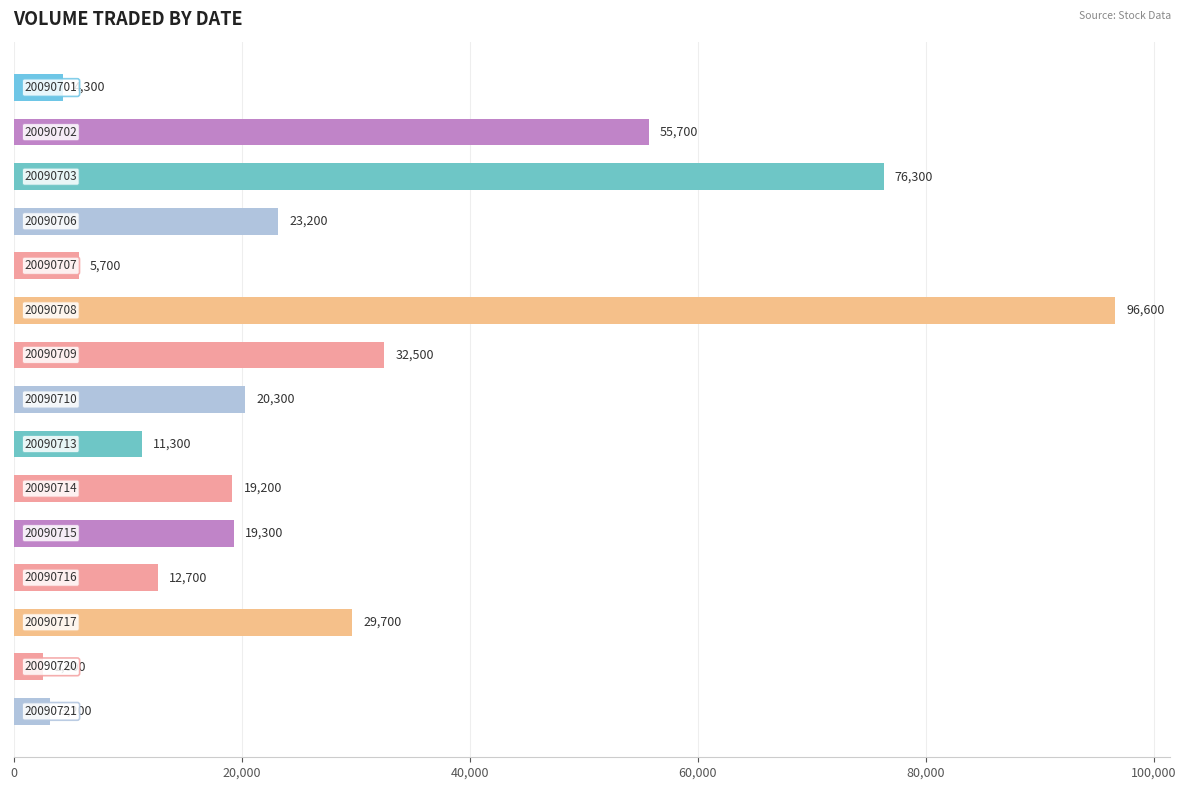

What is the sum of all values?

412600